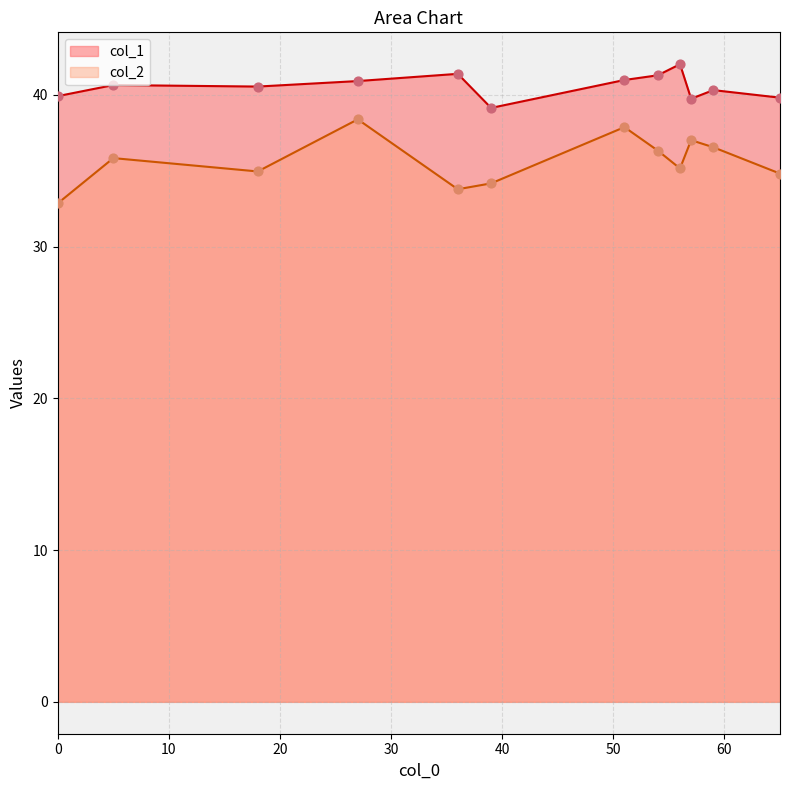

What are all the series names shown in the legend?

col_1, col_2